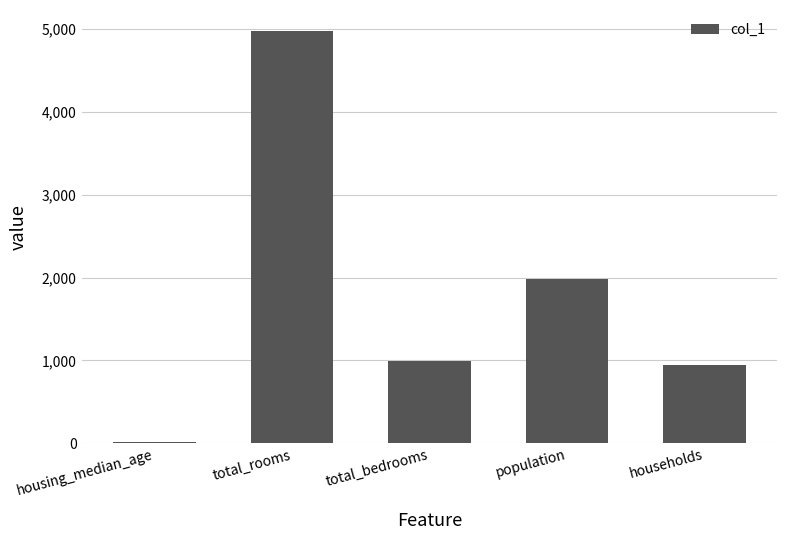

At which label is the value closest to 2497?

population